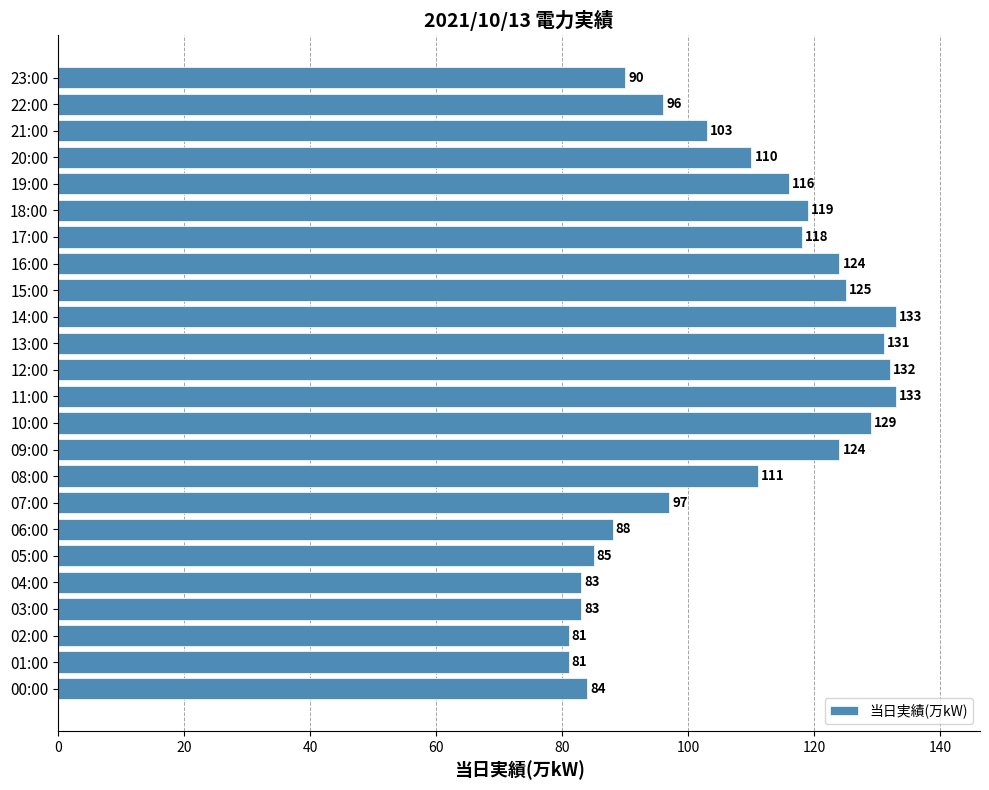

What value does the data have at 22:00?

96